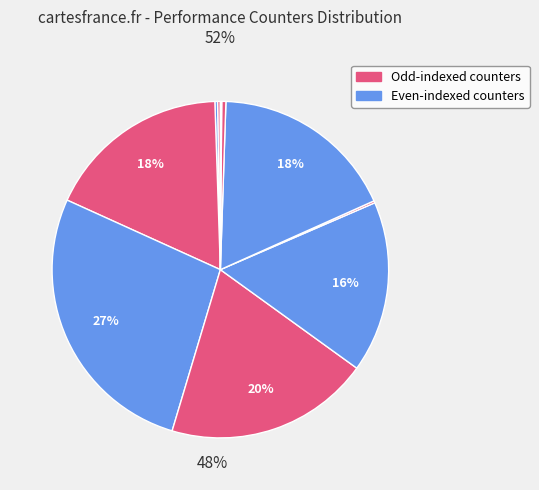

The stalled-cycles-frontend slice represents 14% of the pie. True or false?

False